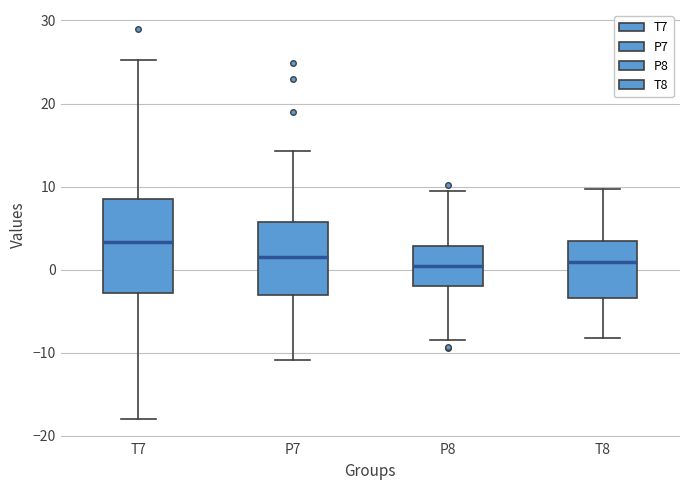

Which box's median line is the highest?

T7